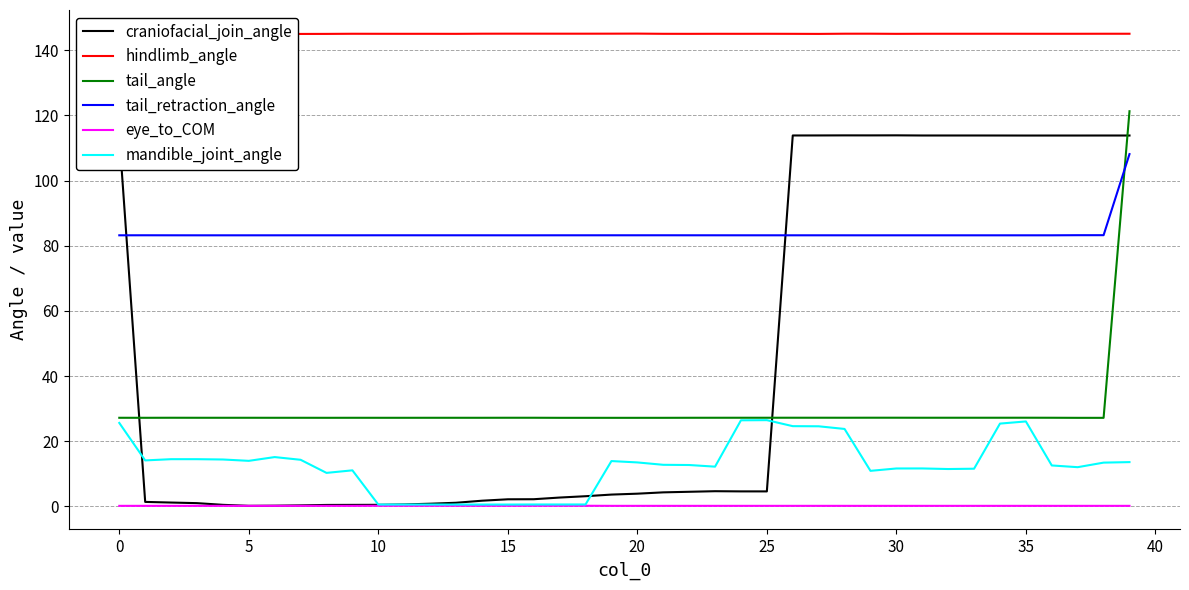

True or false: hindlimb_angle and tail_retraction_angle cross at least once.

False